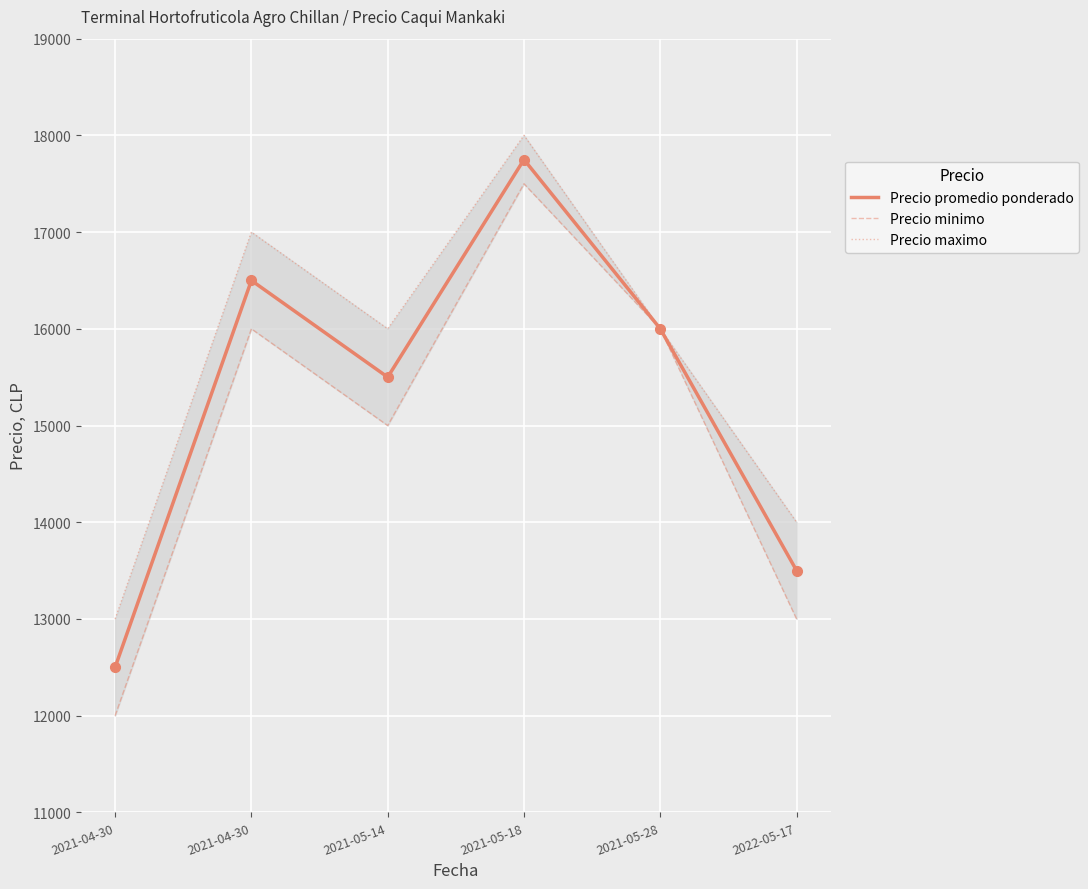

At which category does the chart reach its minimum across all series?

2021-04-30